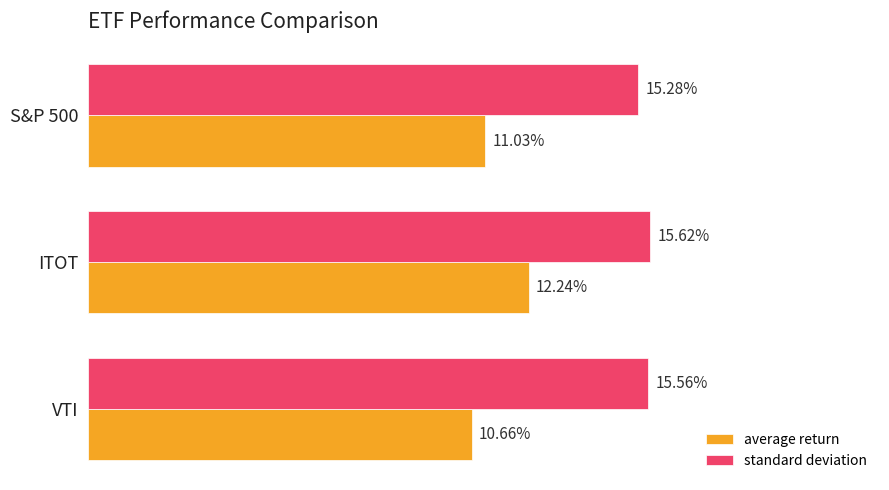

Which category has the highest value in the standard deviation series?

ITOT